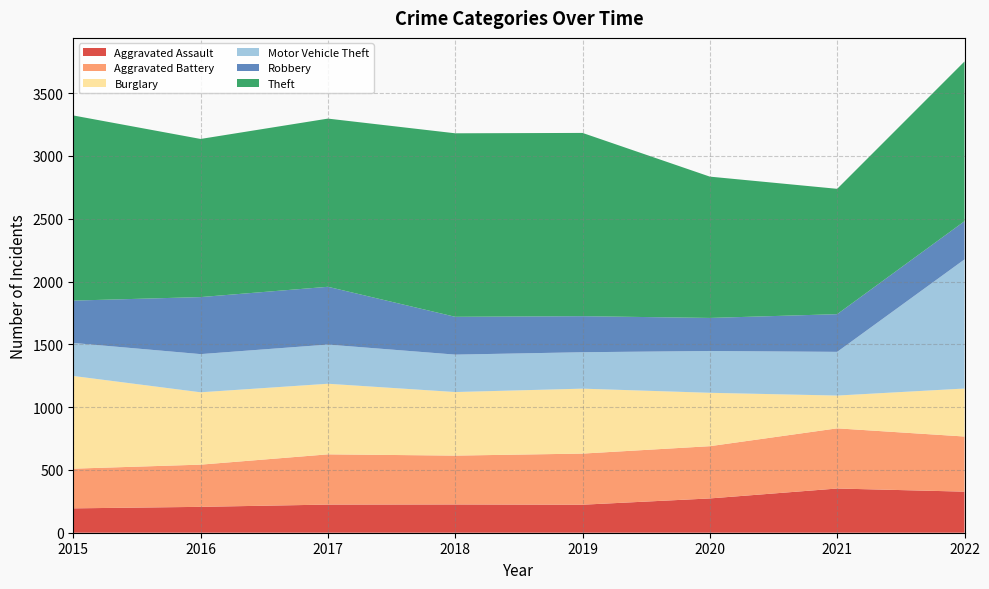

Reading right to left, extract all data points from this chart.

Aggravated Assault: 2022=327	2021=352	2020=273	2019=223	2018=225	2017=224	2016=206	2015=194
Aggravated Battery: 2022=439	2021=479	2020=416	2019=407	2018=389	2017=400	2016=336	2015=316
Burglary: 2022=382	2021=261	2020=425	2019=517	2018=506	2017=562	2016=576	2015=738
Motor Vehicle Theft: 2022=1028	2021=348	2020=333	2019=290	2018=298	2017=312	2016=304	2015=263
Robbery: 2022=304	2021=300	2020=263	2019=287	2018=301	2017=460	2016=454	2015=337
Theft: 2022=1272	2021=998	2020=1125	2019=1459	2018=1461	2017=1339	2016=1259	2015=1474